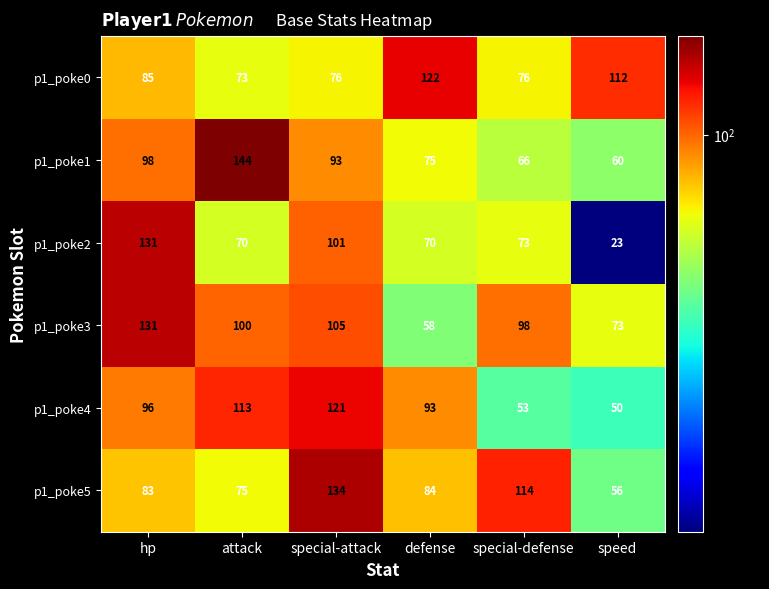

How many categories are shown in the chart?

6